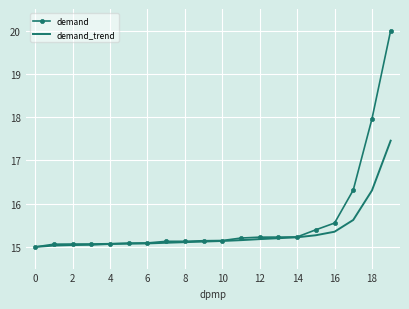

List the series in order of their overall mean, highest first.

demand, demand_trend